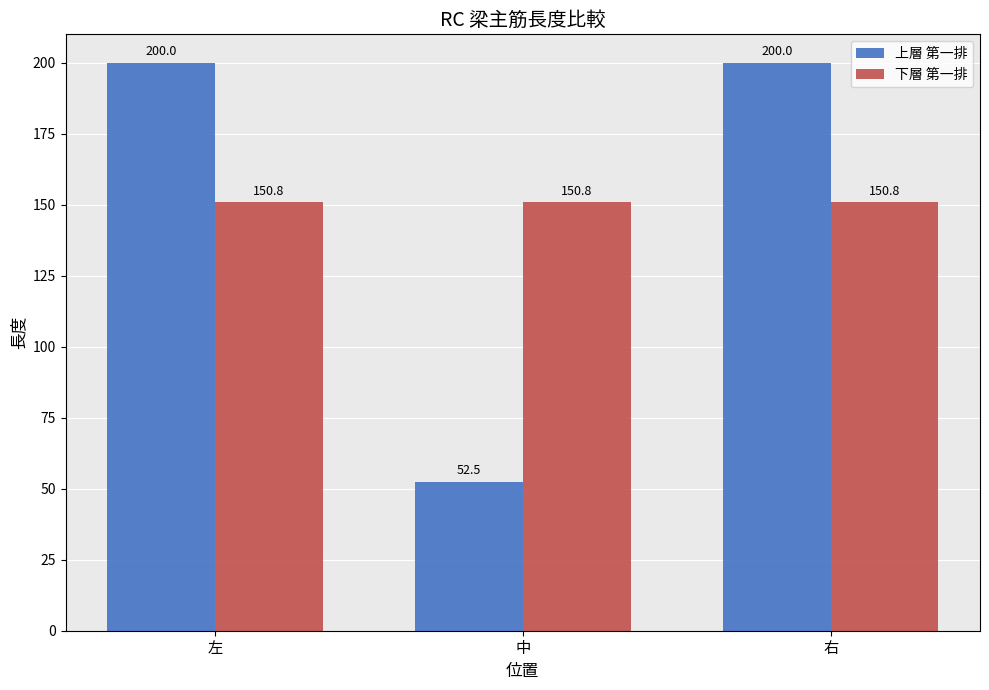

The 上層 第一排 series shows 200.0 at 左. True or false?

True